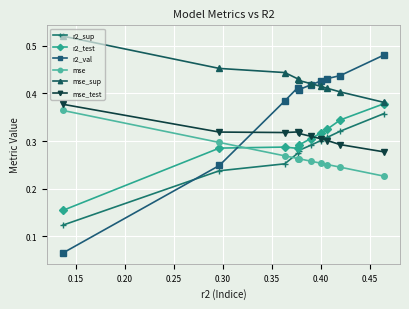

True or false: r2_sup and mse_sup intersect in this chart.

False